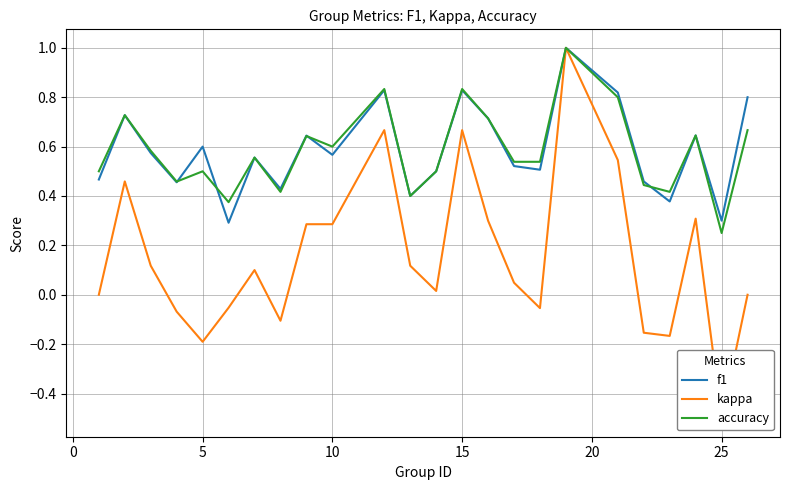

How many series are shown in this chart?

3